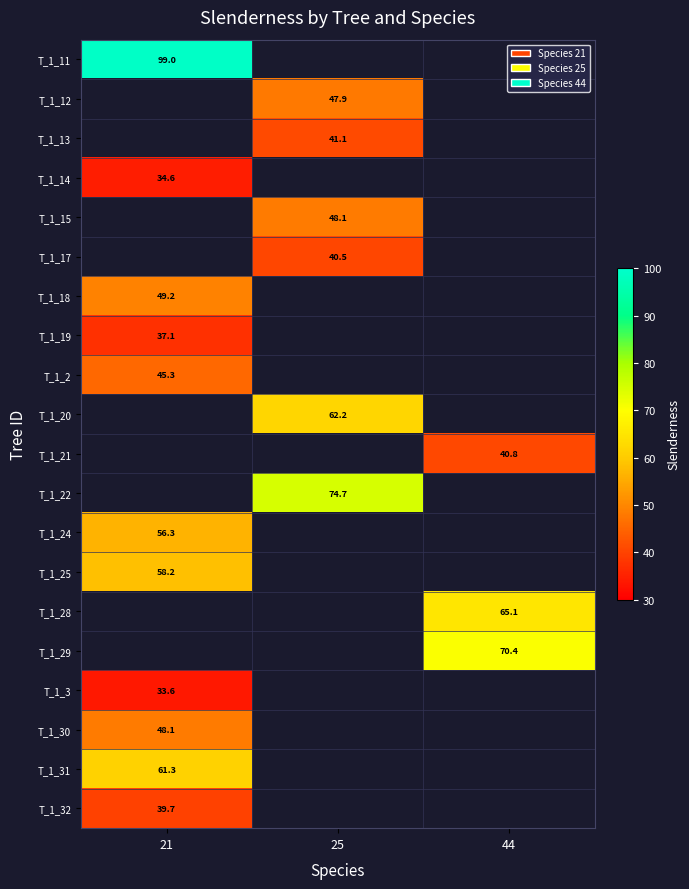

Is the value of T_1_14 at 21 greater than the value of T_1_31 at 21?

No